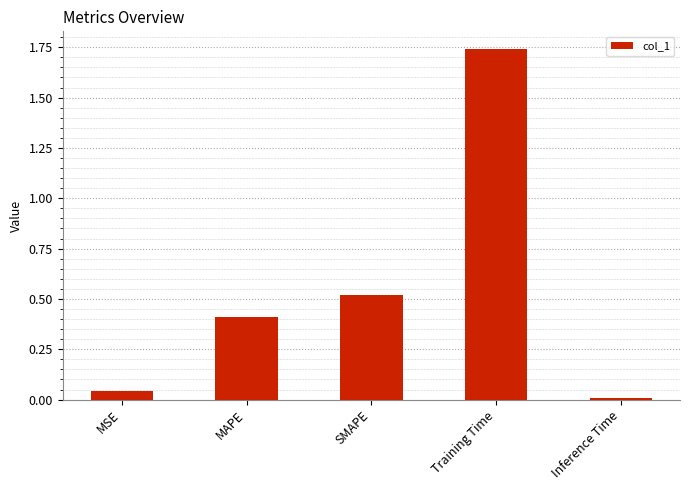

Is it true that the value at MAPE is 0.4?

True